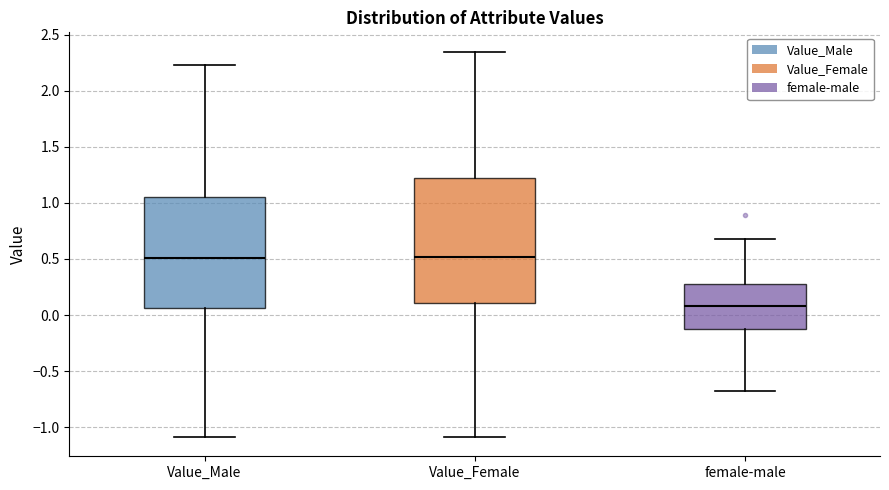

Reading left to right, read every box against the y-axis: the position of its median line, the range the box covers, and the ends of its whiskers. The values are not printed on the chart, so give them approximately, as read against the axis.

Value_Male: median 0.50, box 0.05 to 1.05, whiskers -1.10 to 2.25
Value_Female: median 0.50, box 0.10 to 1.20, whiskers -1.10 to 2.35
female-male: median 0.10, box -0.10 to 0.25, whiskers -0.70 to 0.70